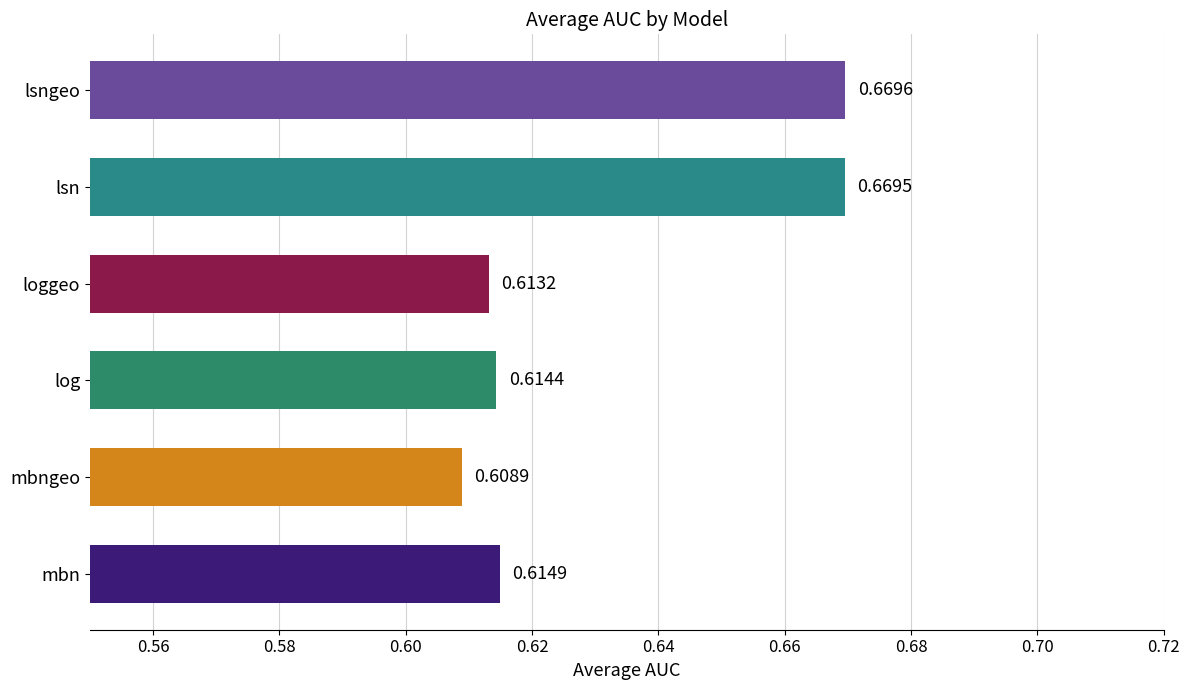

At which category does the chart reach its minimum across all series?

mbngeo